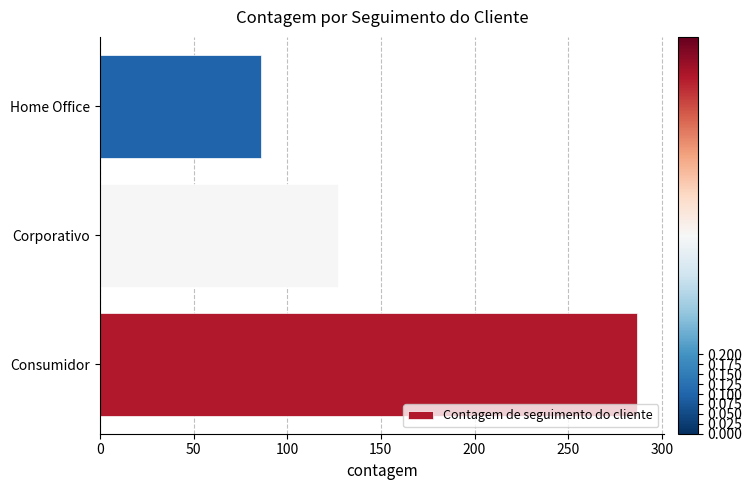

Rank the categories by value from highest to lowest.

Consumidor, Corporativo, Home Office